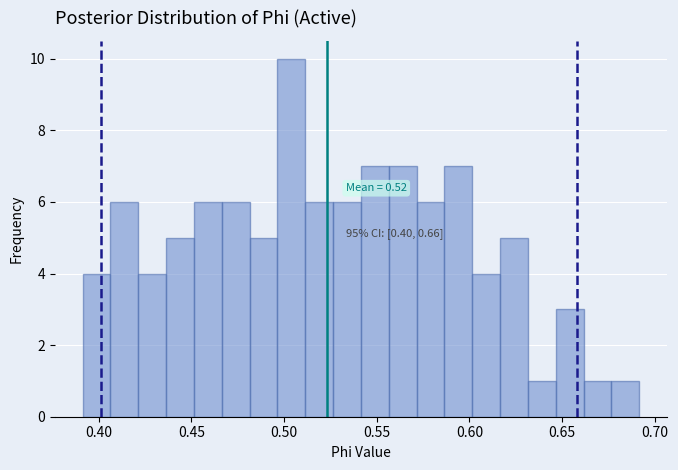

Read against the x-axis, roughly where is the centre of the tallest bar?

0.505